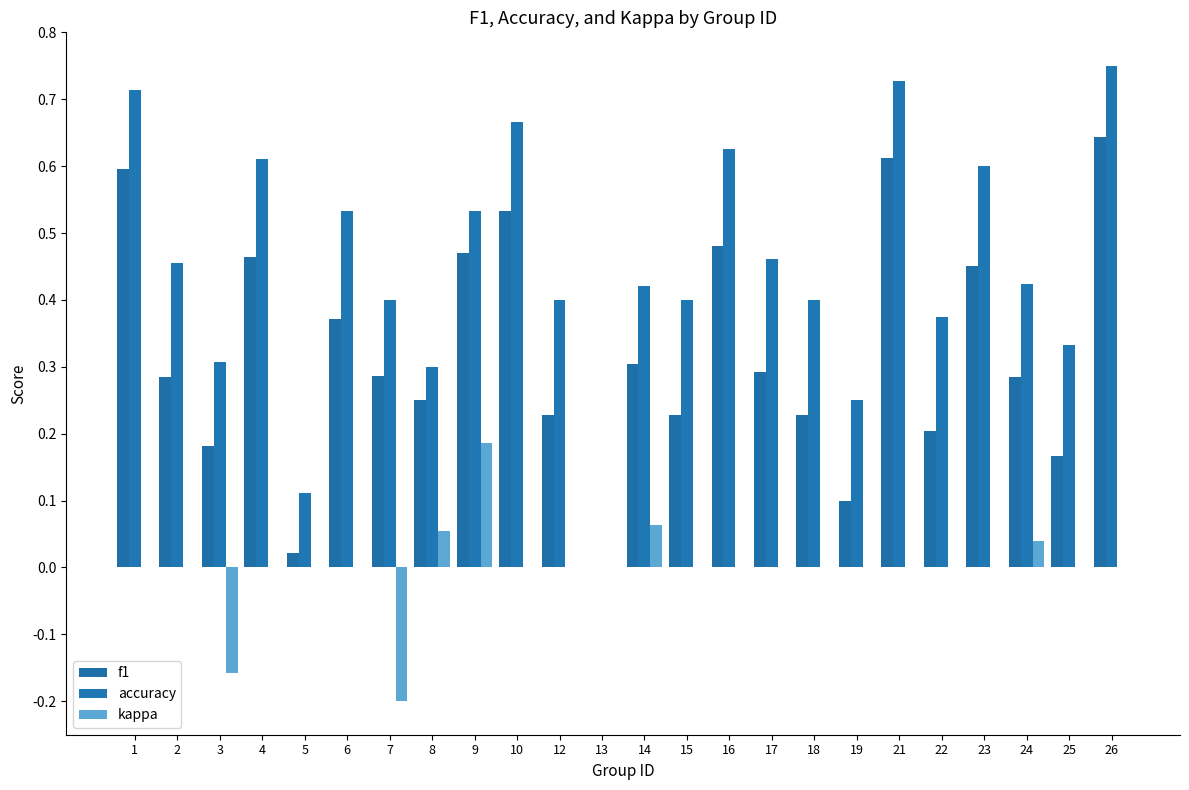

At which label does f1 reach its minimum?

13